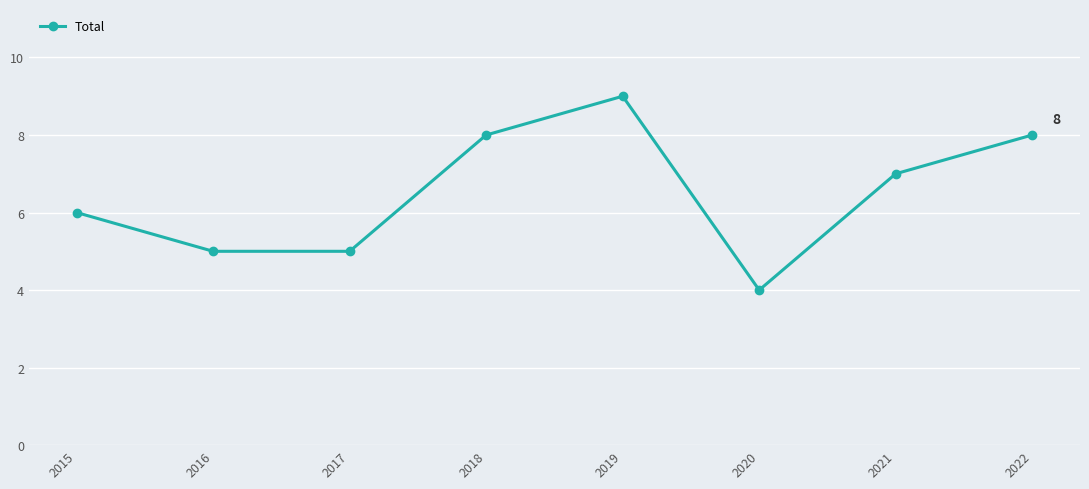

The value at 2018 is 12. True or false?

False